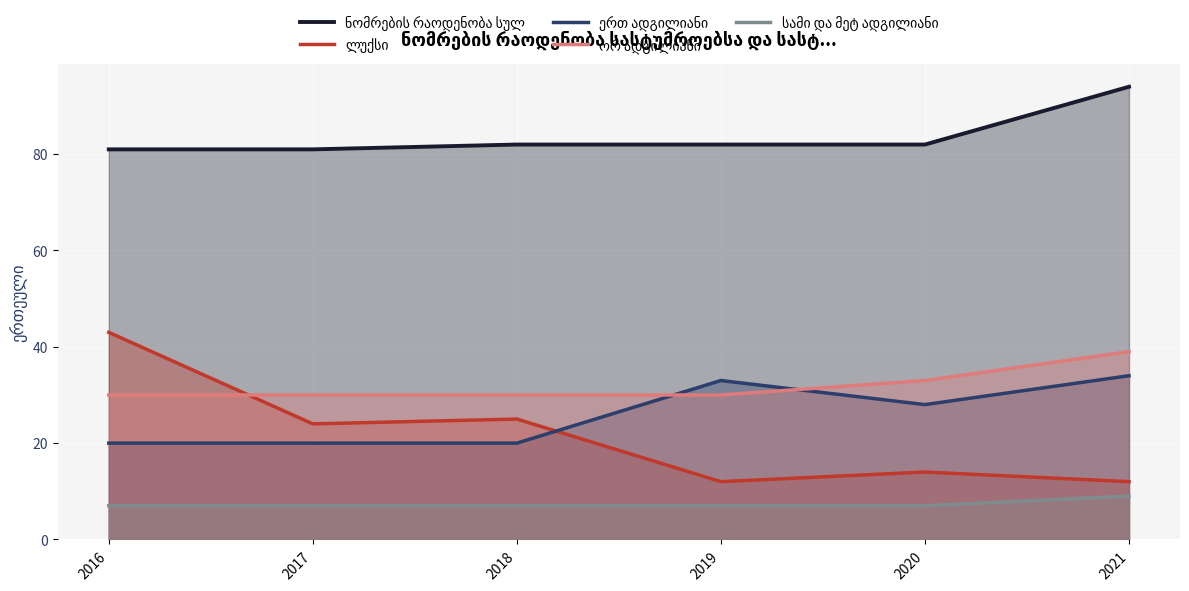

What is the difference between the maximum and second lowest values in the ორ ადგილიანი series?

9